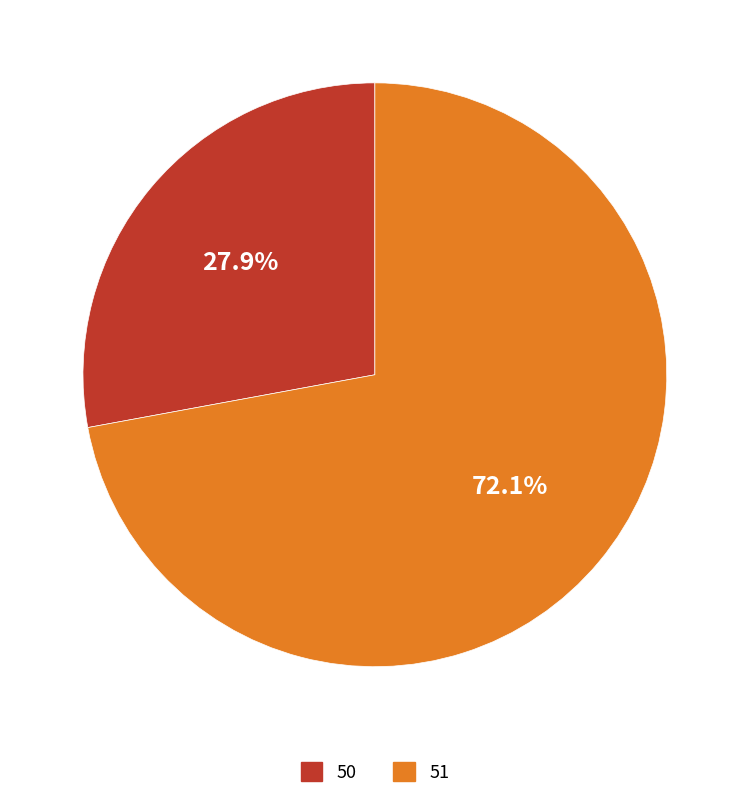

To the nearest percent, what is the difference between the 51 and 50 slice percentages?

44%